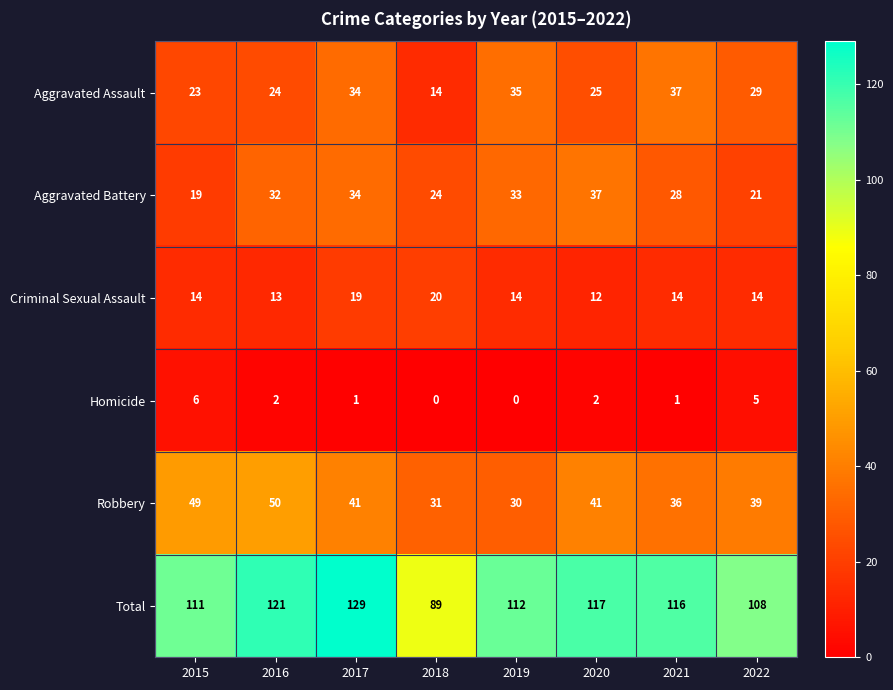

Which series changed the most between 2017 and 2019?

Total